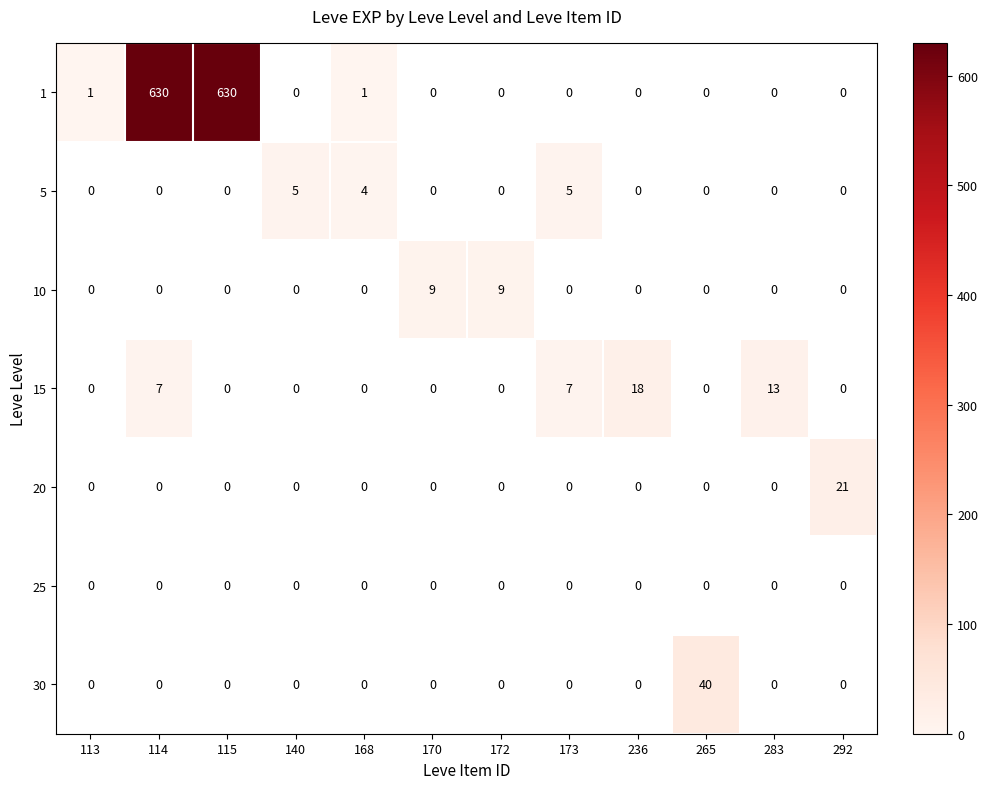

Which category has the highest value across all series?

114